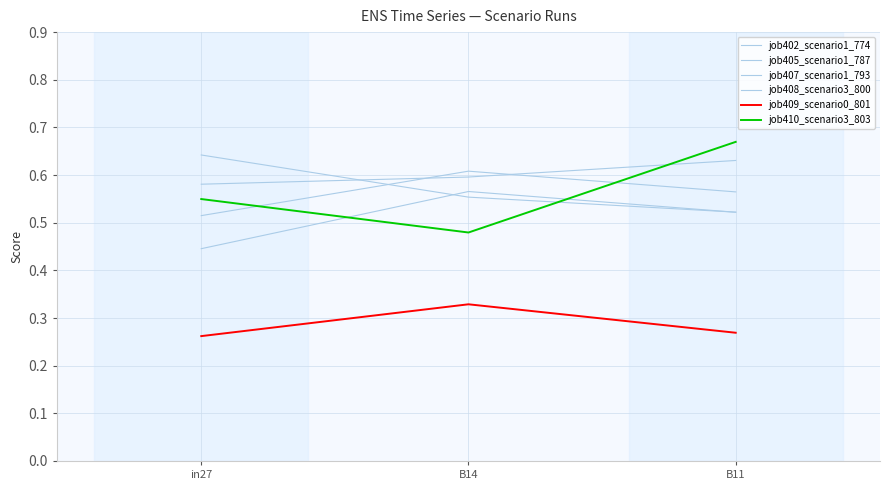

Between in27 and B14, which series saw the biggest shift?

job407_scenario1_793